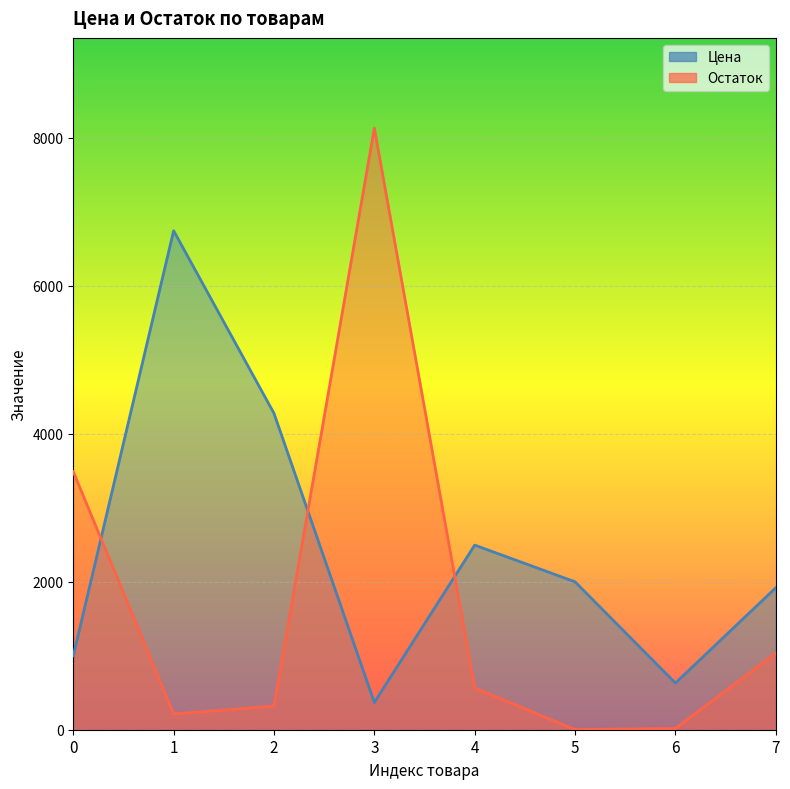

At 1, list the series in order from largest to smallest.

Цена, Остаток